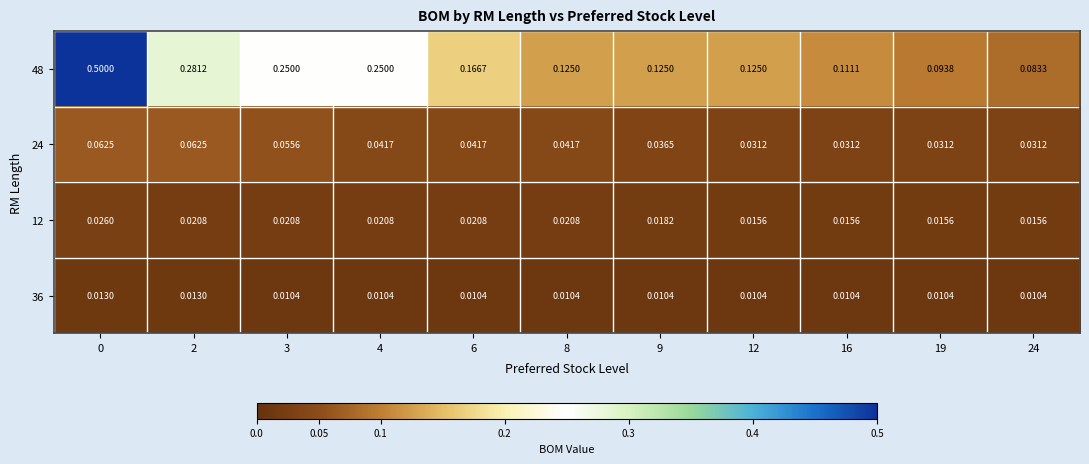

Is the value of 24 at 16 greater than the value of 48 at 16?

No